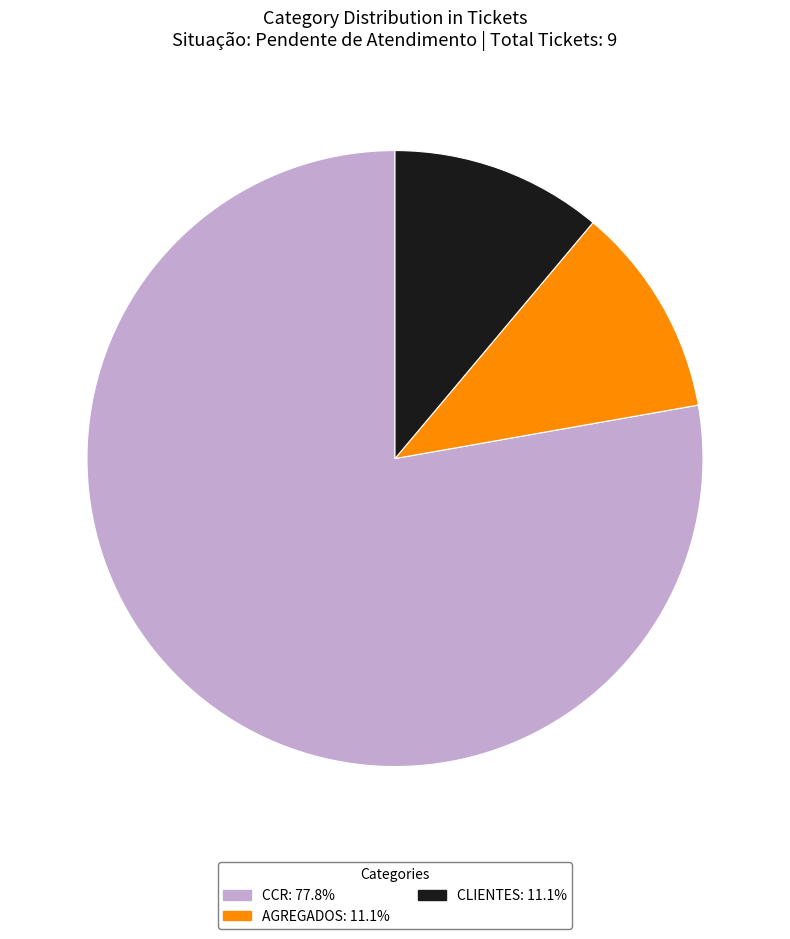

Is CLIENTES: 11.1% the majority of the pie?

No